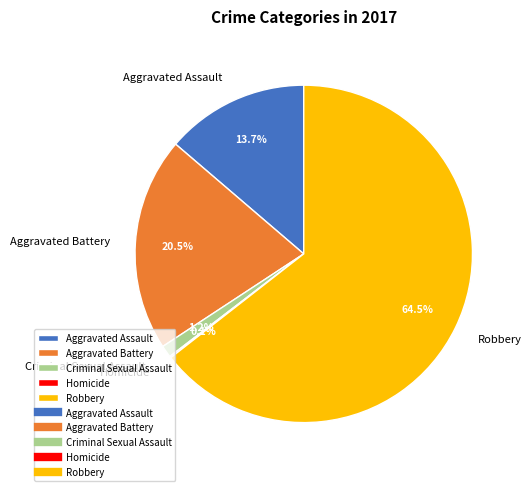

Combined, do Aggravated Battery and Robbery account for over 50%?

Yes